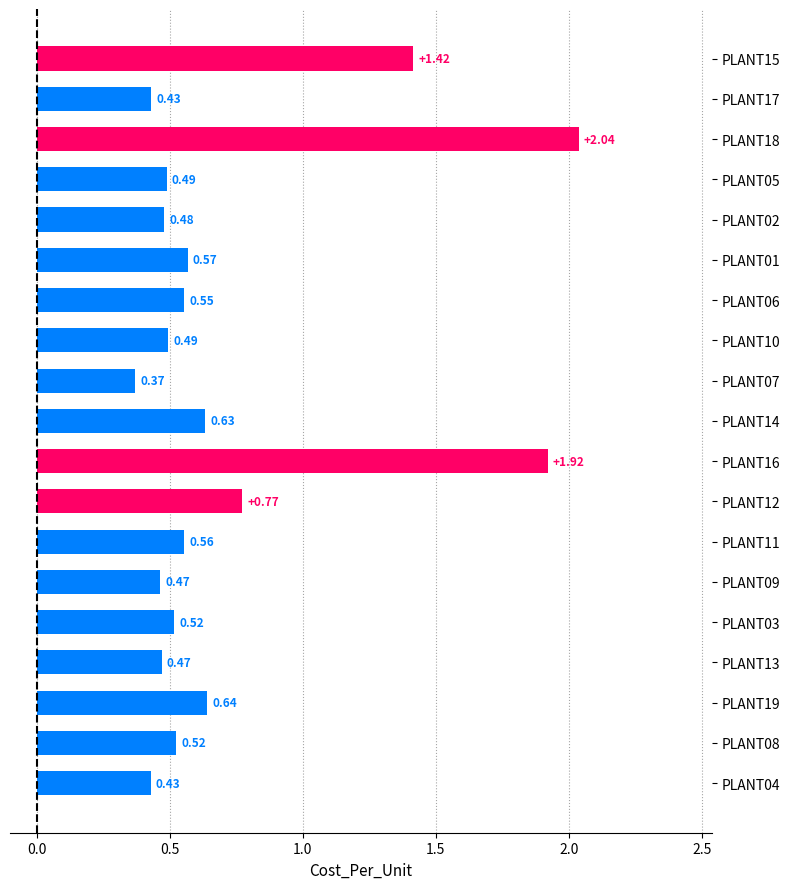

Which has a higher value, PLANT02 or PLANT17?

PLANT02